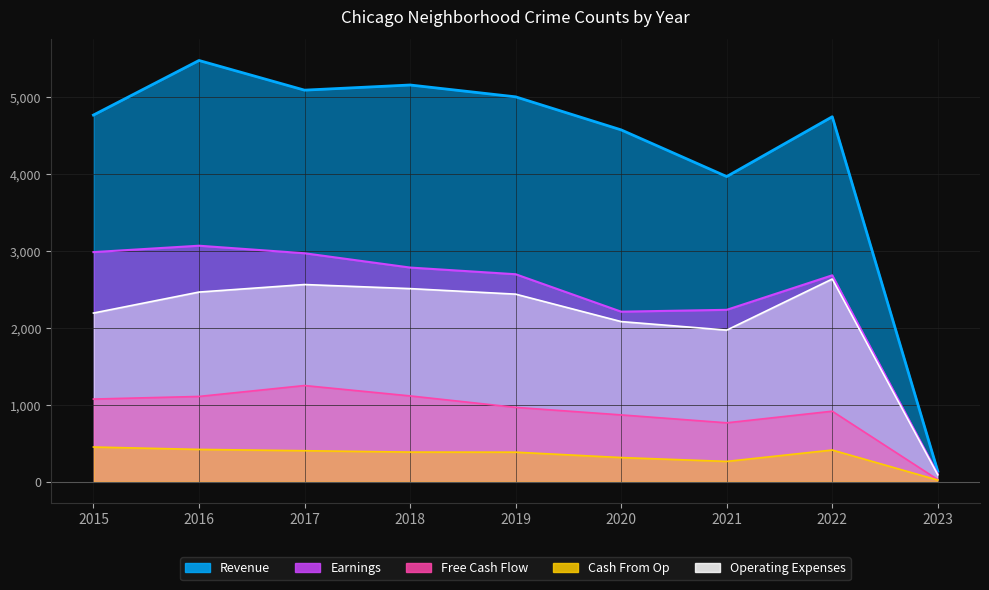

Where is the first local minimum for Operating Expenses?

2021